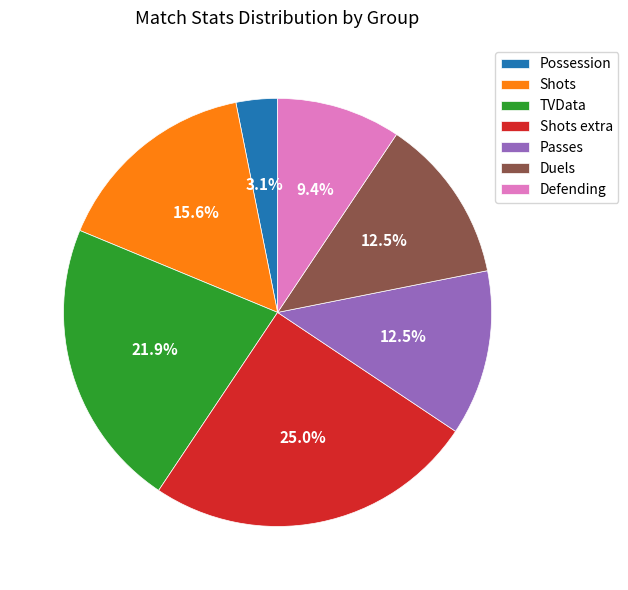

What is the largest slice in the pie chart?

Shots extra